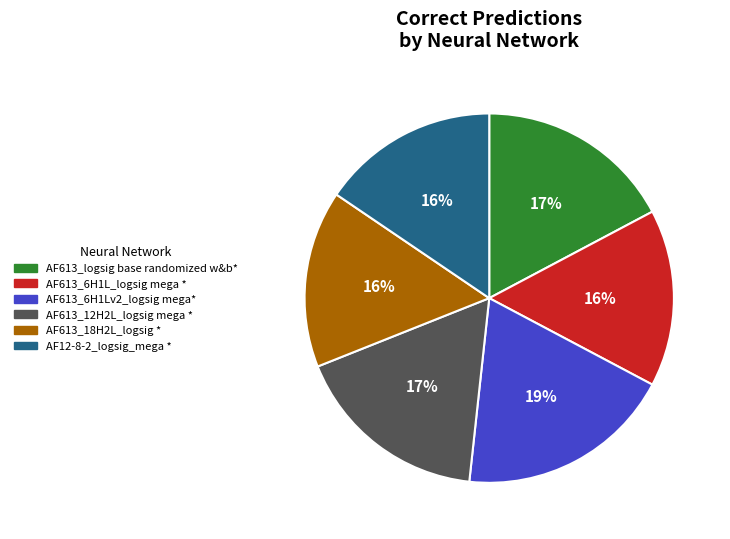

Between AF613_12H2L_logsig mega * and AF613_6H1L_logsig mega *, which is larger?

AF613_12H2L_logsig mega *